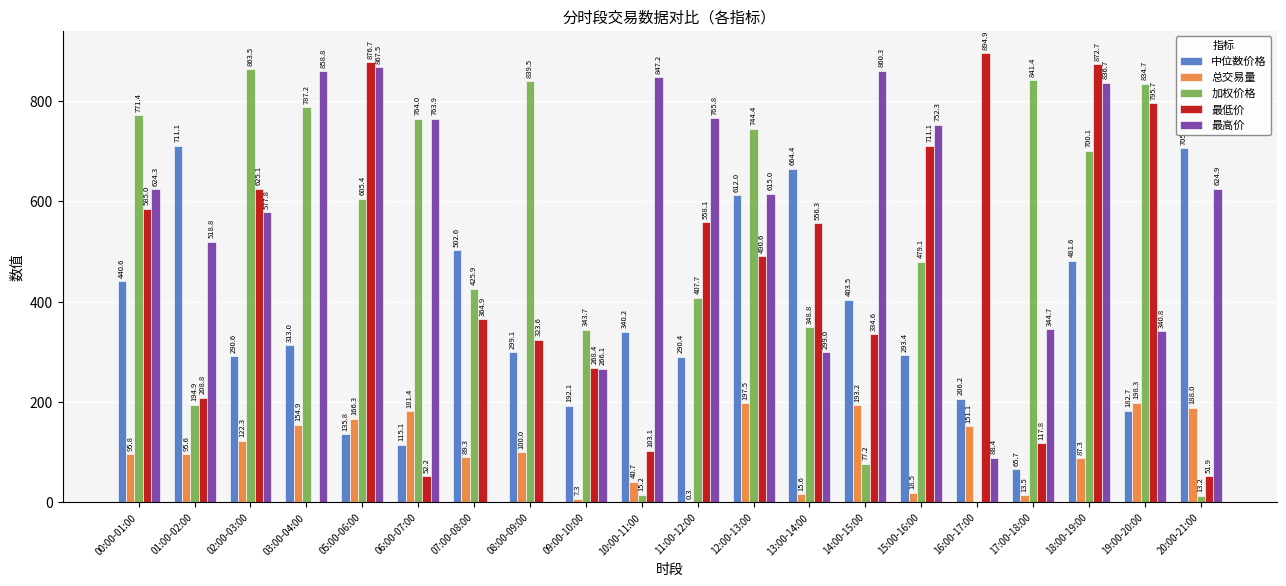

What is the sum of the 最高价 values at 13:00-14:00 and 14:00-15:00?

1159.3